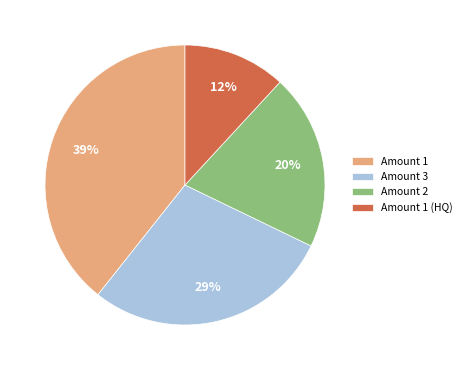

The Amount 1 slice represents 53% of the pie. True or false?

False